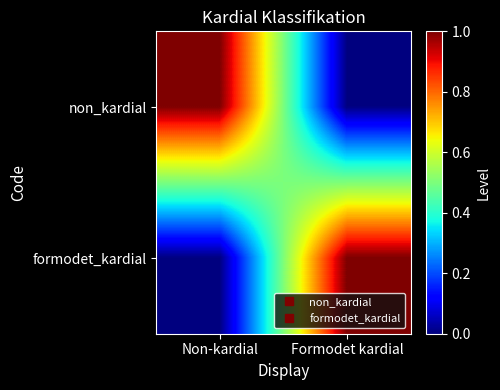

Reading right to left, what are all the values shown in this chart?

non_kardial: Formodet kardial=0	Non-kardial=1
formodet_kardial: Formodet kardial=1	Non-kardial=0